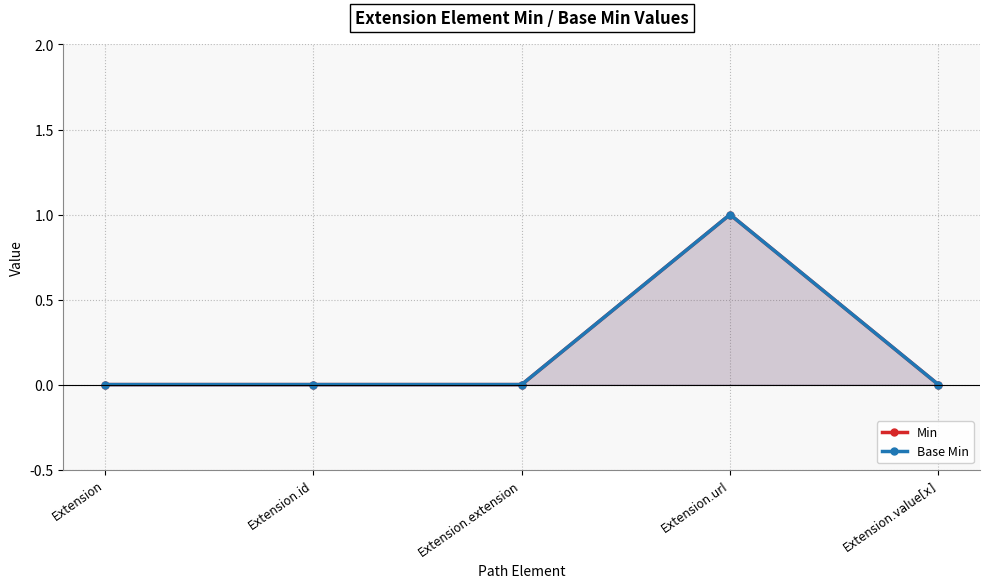

What is the difference between the maximum and second lowest values in the Base Min series?

1